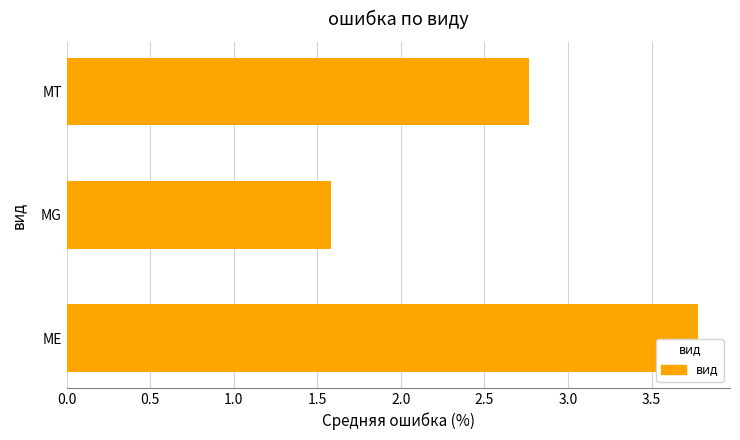

Reading bottom to top, transcribe all the data shown in this chart.

ME=3.8	MG=1.6	MT=2.8